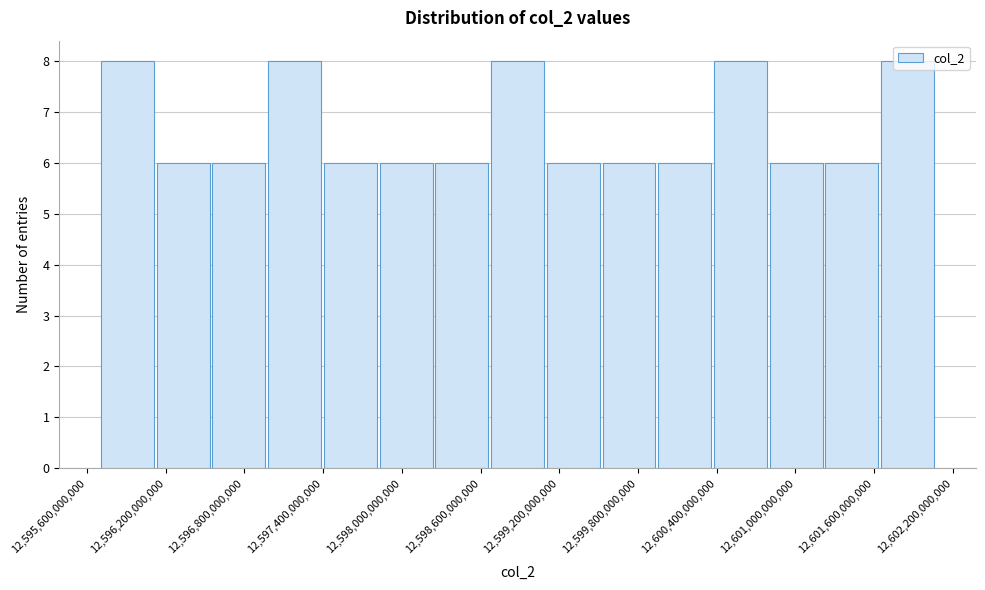

Reading left to right, list every bar in this chart as the range it spans on the x-axis followed by its height. Neither the bar edges nor the heights are printed on the chart, so give them approximately, as read against the axes.

12595700000000 to 12596100000000: 8
12596100000000 to 12596500000000: 6
12596500000000 to 12597000000000: 6
12597000000000 to 12597400000000: 8
12597400000000 to 12597800000000: 6
12597800000000 to 12598200000000: 6
12598200000000 to 12598700000000: 6
12598700000000 to 12599100000000: 8
12599100000000 to 12599500000000: 6
12599500000000 to 12599900000000: 6
12599900000000 to 12600400000000: 6
12600400000000 to 12600800000000: 8
12600800000000 to 12601200000000: 6
12601200000000 to 12601600000000: 6
12601600000000 to 12602100000000: 8